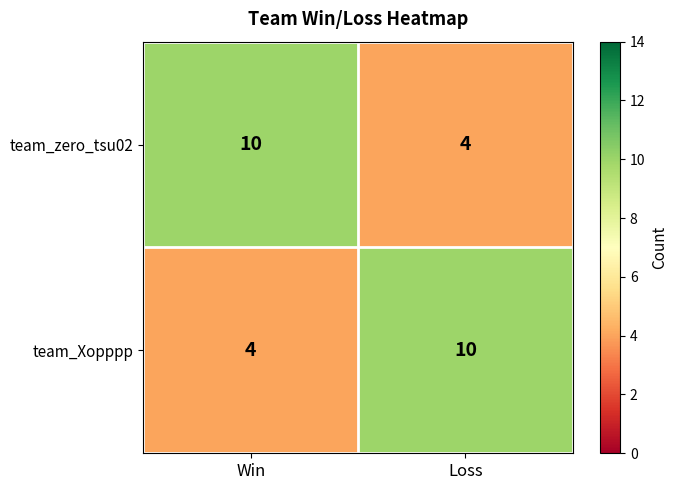

What is the greatest value displayed?

10